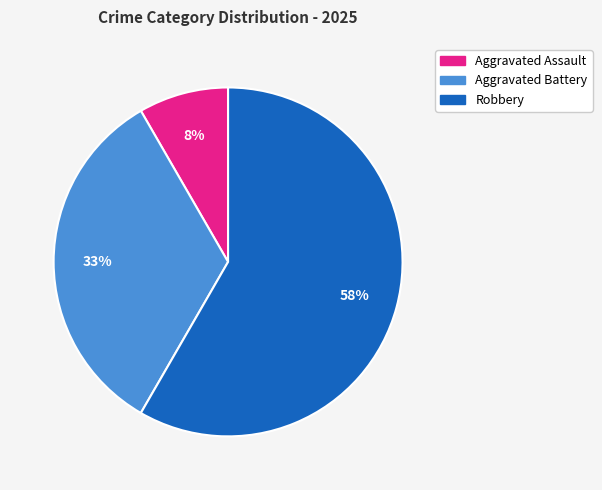

To the nearest percent, what is the average slice percentage?

33%